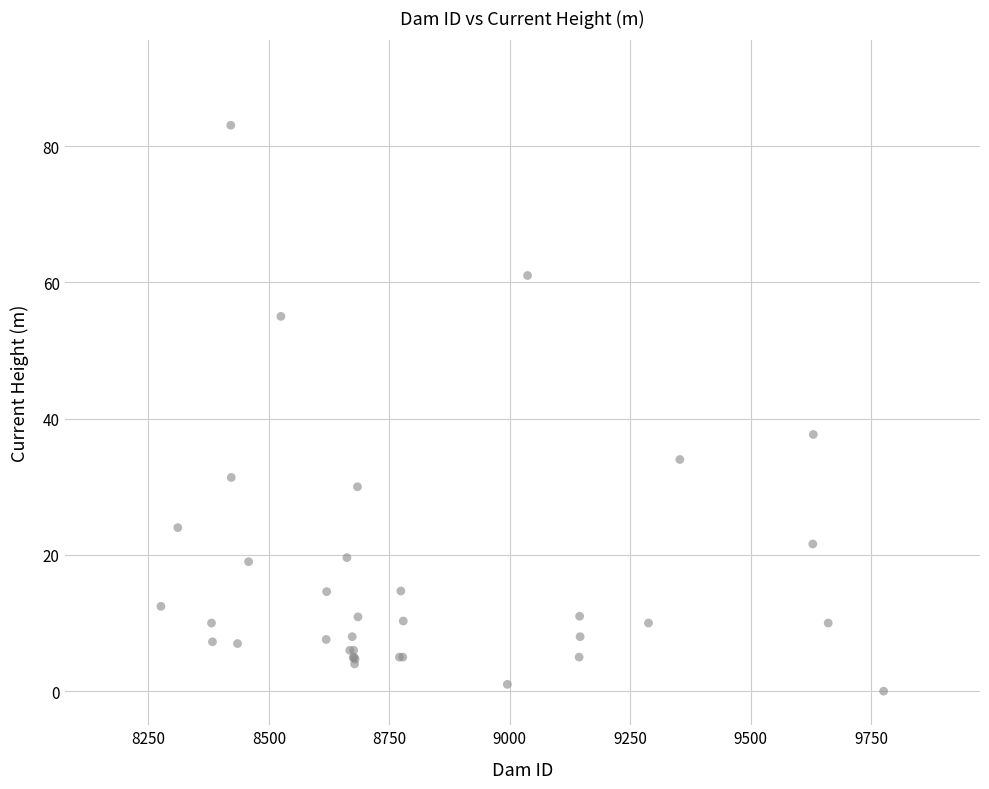

What Y value in the scatter plot is closest to 41?

37.7